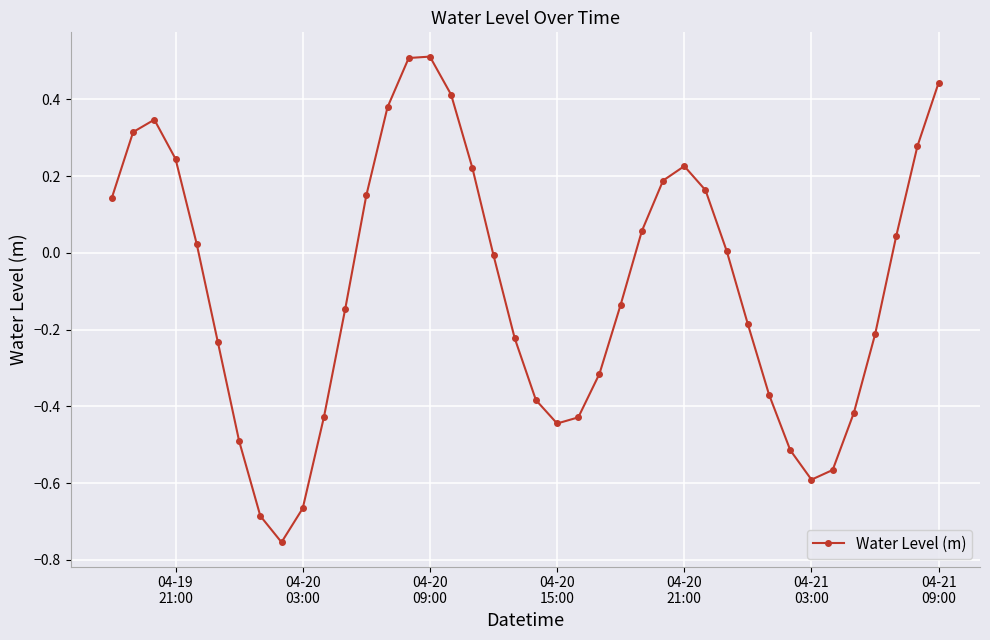

What is the greatest value displayed?

0.5